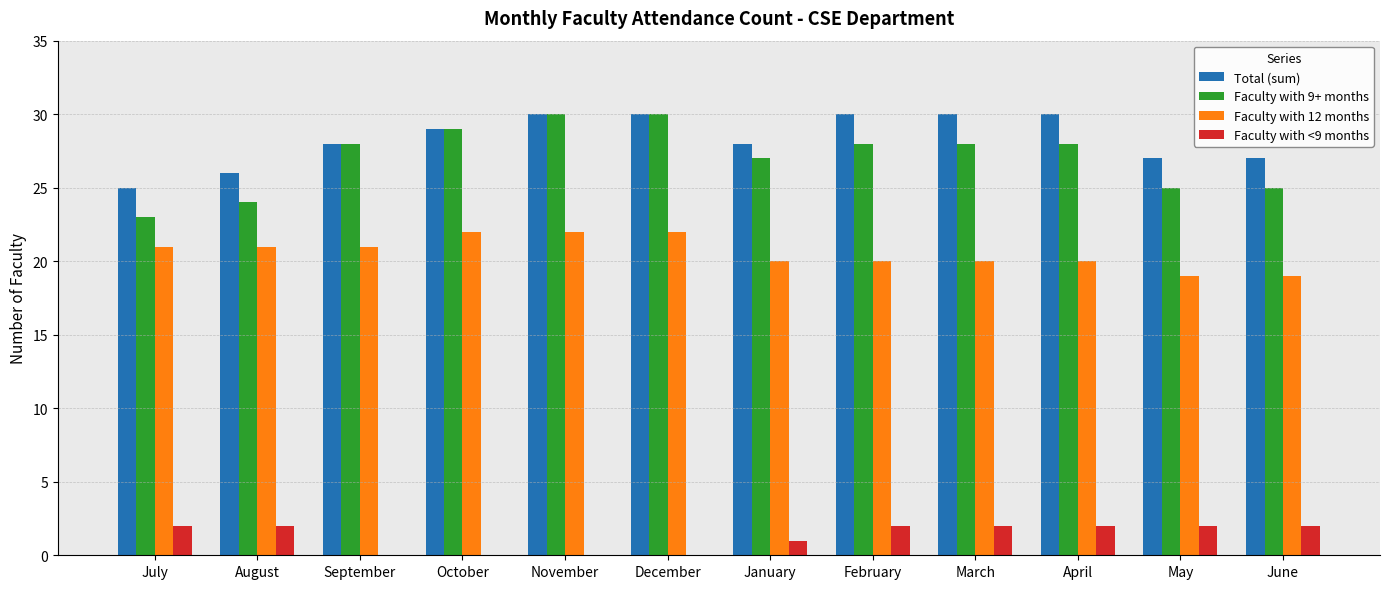

The Faculty with 9+ months series shows 11 at April. True or false?

False